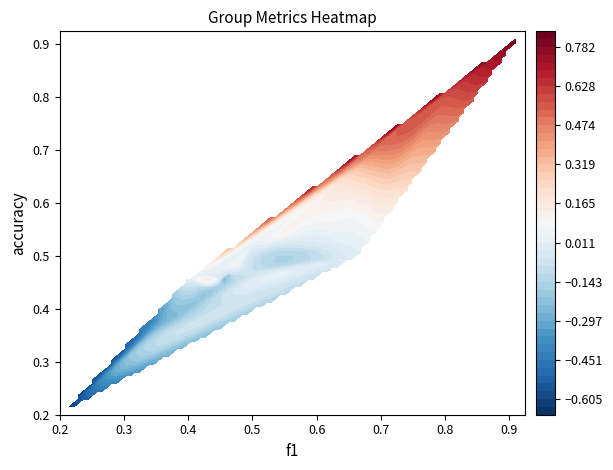

Reading left to right, extract all data points from this chart.

f1: 1=0.4	2=0.4	3=0.5	4=0.4	5=0.9	6=0.4	7=0.8	8=0.7	9=0.7	10=0.2	11=0.7	12=0.4	13=0.5	14=0.5	15=0.4	16=0.5	17=0.5	18=0.5	19=0.6	21=0.5	22=0.6	23=0.5	24=0.5	25=0.9	26=0.3
kappa: 1=-0.2	2=-0.2	3=-0.3	4=-0.3	5=0.7	6=-0.3	7=0.6	8=0.3	9=0.4	10=-0.7	11=0.0	12=-0.0	13=0.1	14=-0.0	15=-0.2	16=-0.1	17=0.0	18=-0.1	19=0.1	21=-0.0	22=0.1	23=-0.0	24=-0.1	25=0.8	26=-0.4
accuracy: 1=0.4	2=0.4	3=0.5	4=0.4	5=0.9	6=0.4	7=0.8	8=0.7	9=0.7	10=0.2	11=0.5	12=0.5	13=0.5	14=0.5	15=0.4	16=0.5	17=0.5	18=0.5	19=0.6	21=0.5	22=0.5	23=0.5	24=0.4	25=0.9	26=0.4